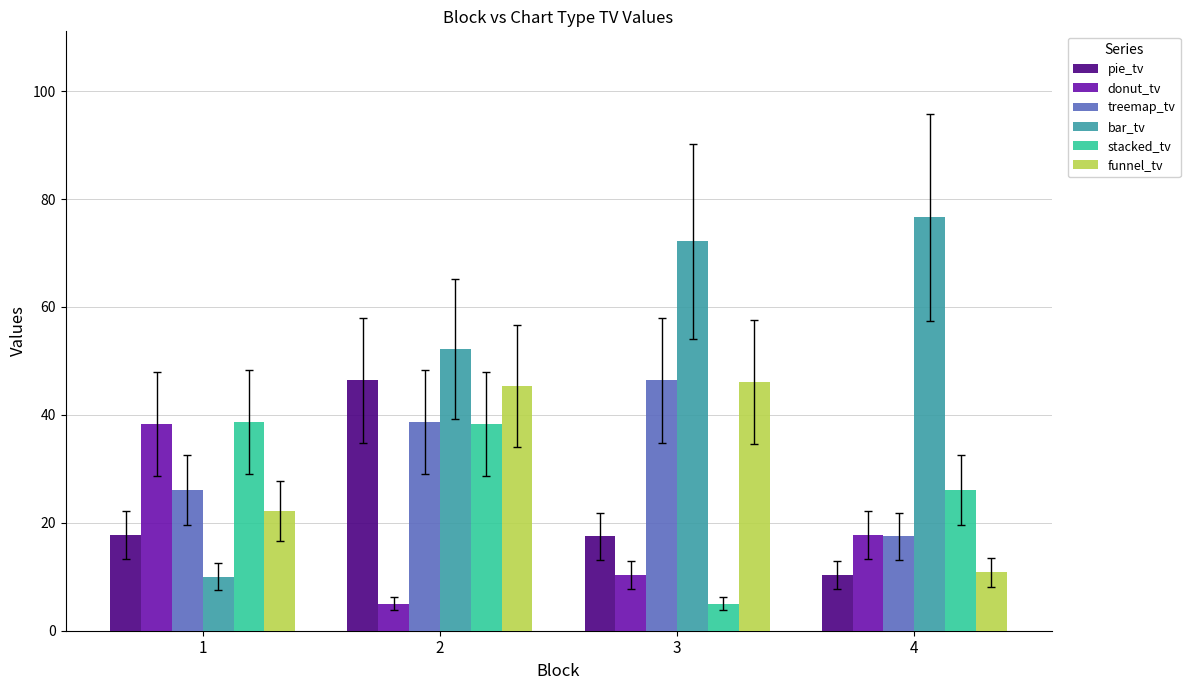

How many bars are there in total?

24